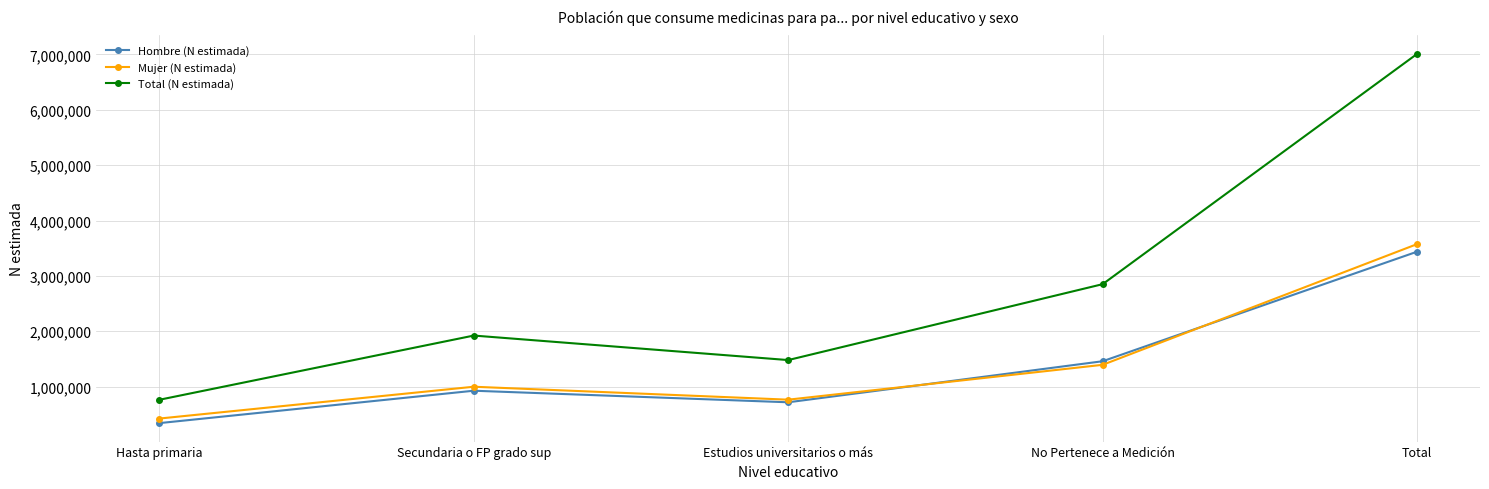

What is the spread (max minus min) of values at Estudios universitarios o más?

762871